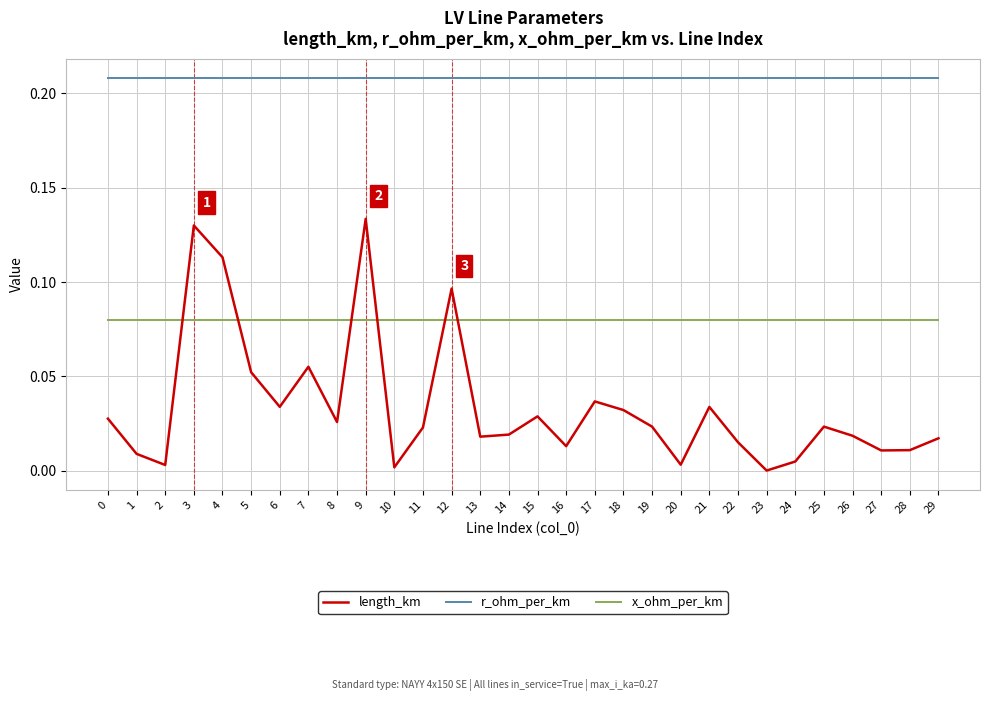

At how many categories does at least one series exceed 0?

30